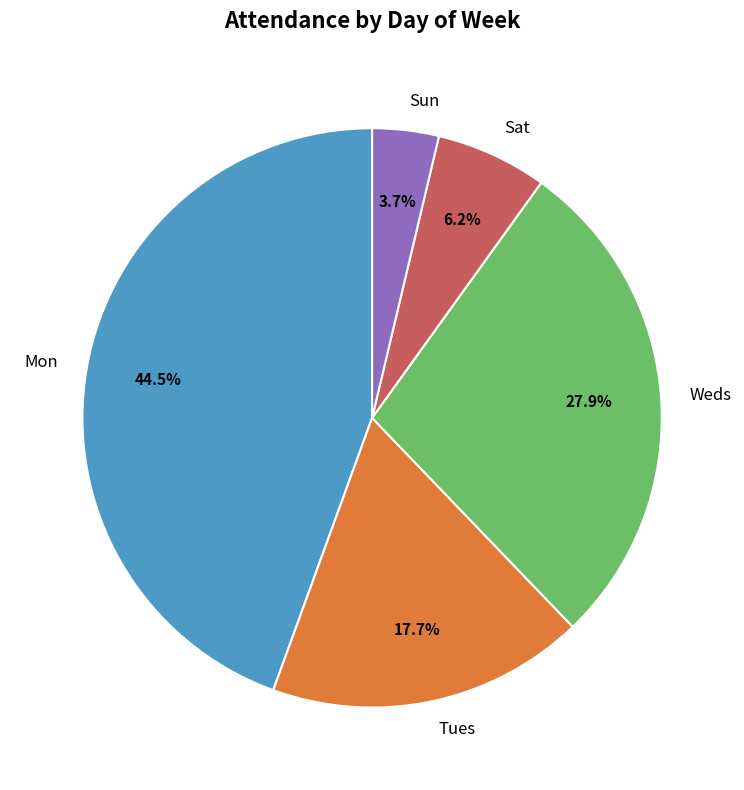

Approximately how many times larger is the value at Mon compared to Sun?

12.0